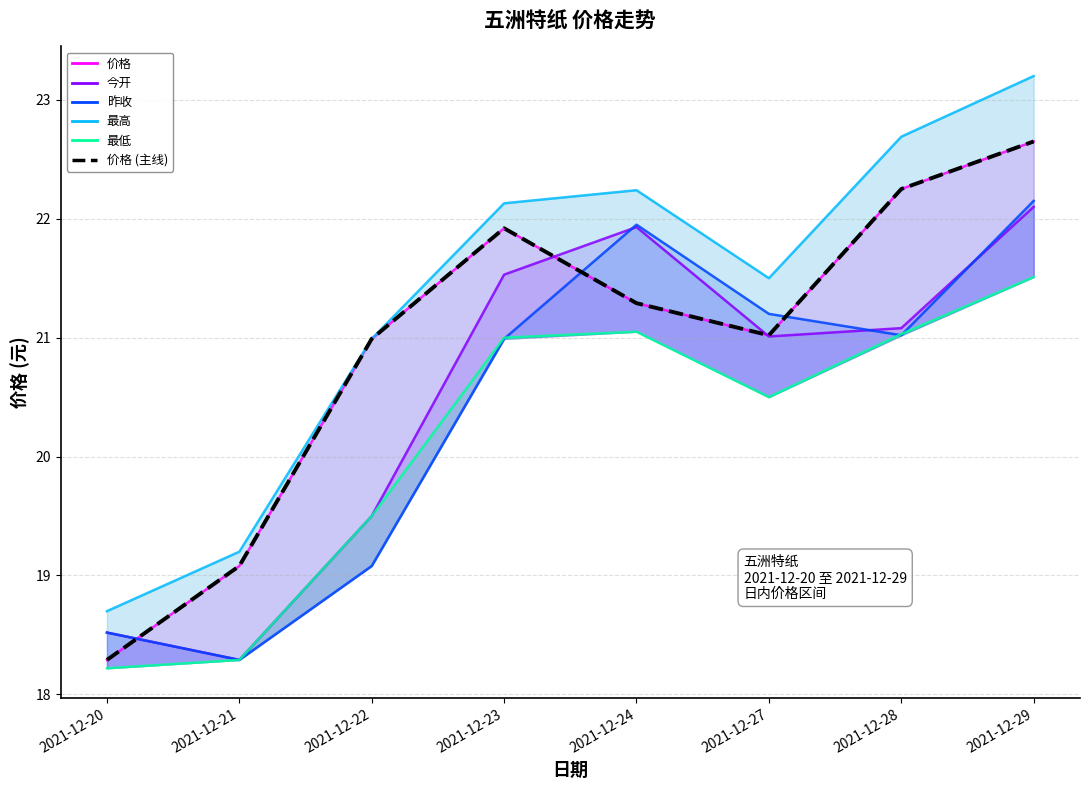

How many data points in 价格 are less than 21?

3